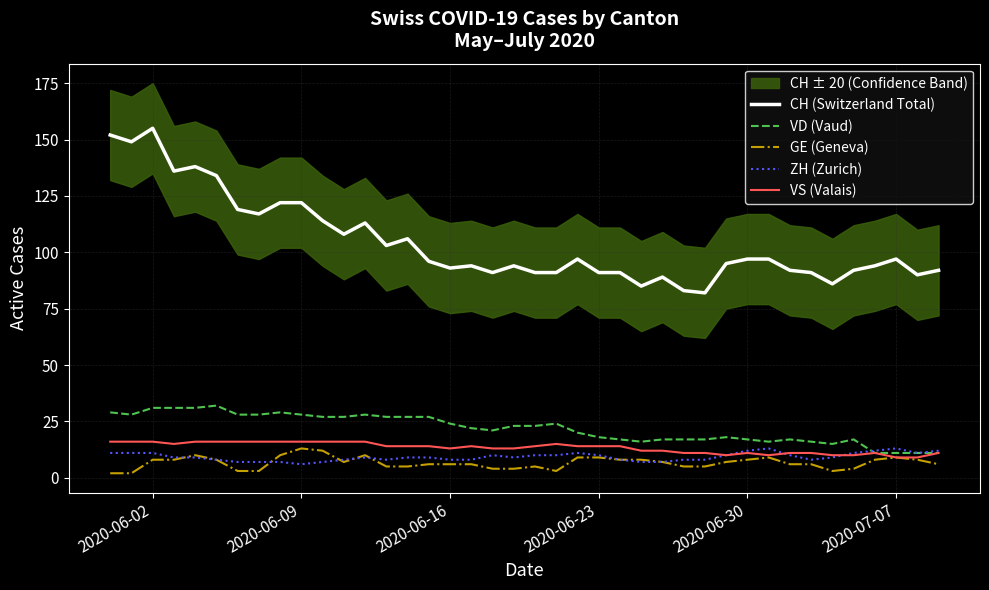

Which series has the widest spread of values?

CH (Switzerland Total)